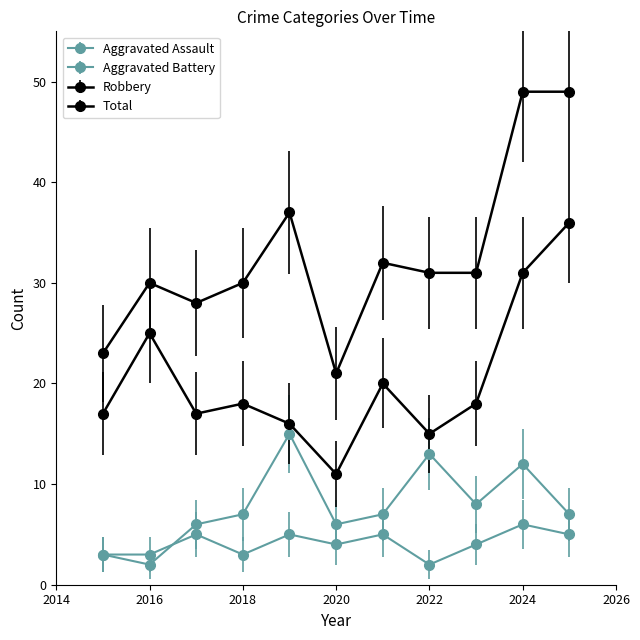

Count the number of categories in the chart.

11